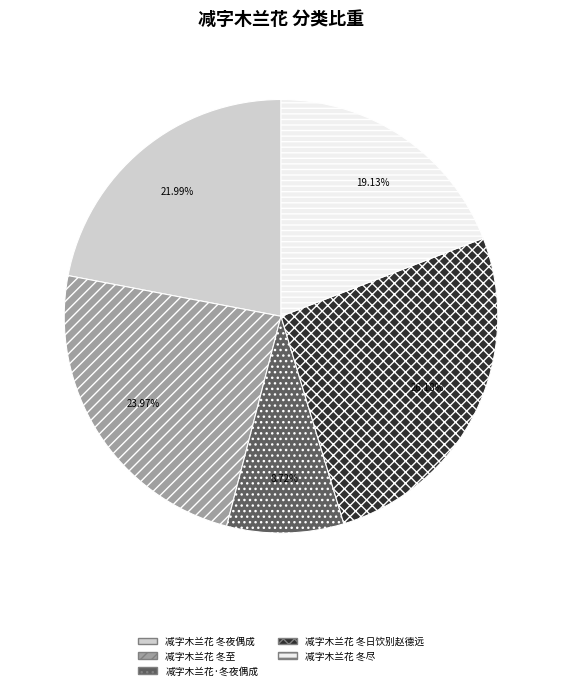

Does any single category account for the majority?

No